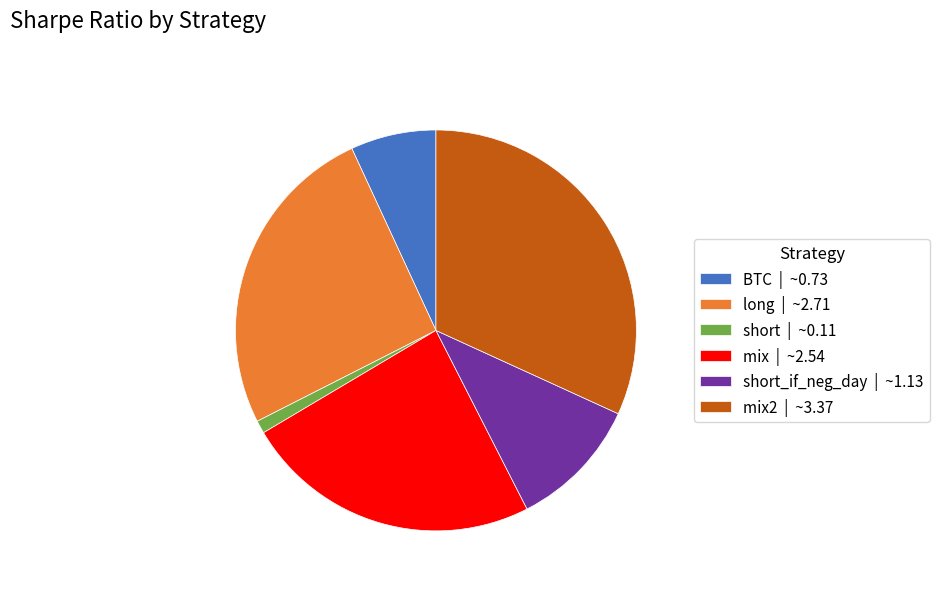

Between short | ~0.11 and short_if_neg_day | ~1.13, which is larger?

short_if_neg_day | ~1.13